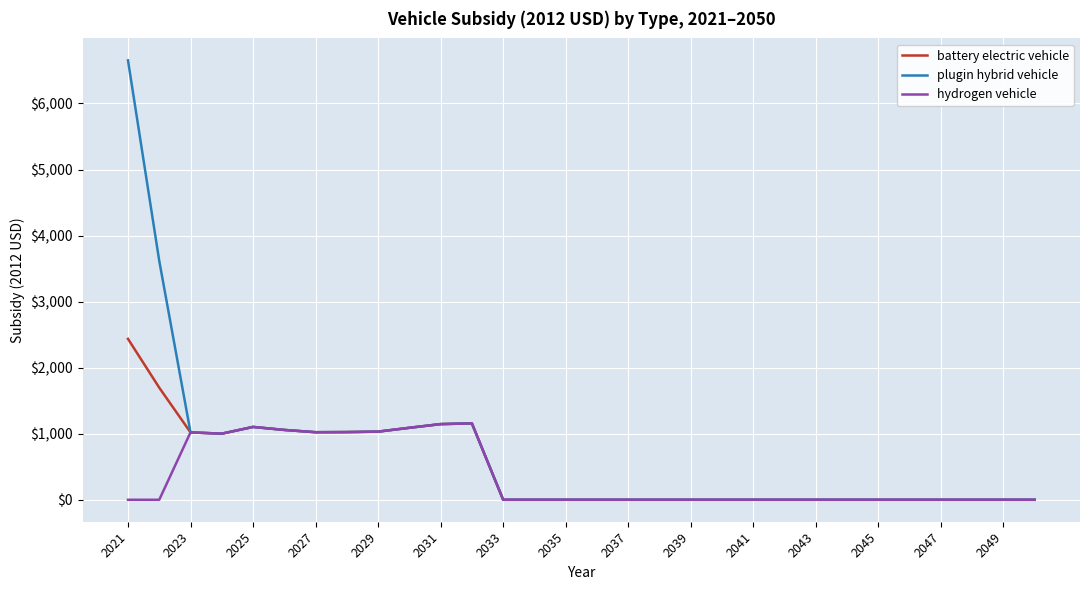

Which series has the largest range (max minus min)?

plugin hybrid vehicle